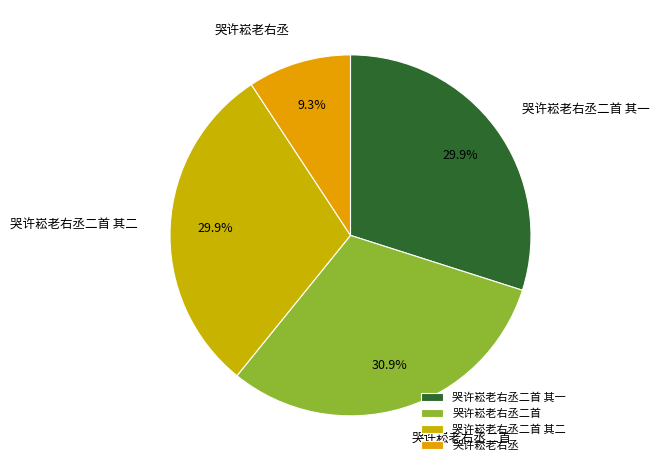

Is 哭许崧老右丞二首 the majority of the pie?

No